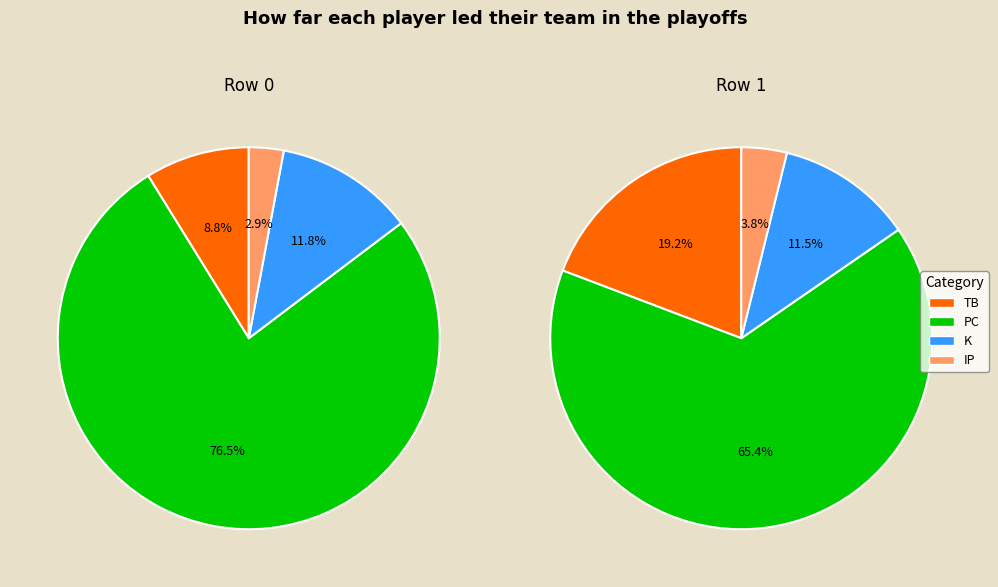

What is the majority slice?

PC